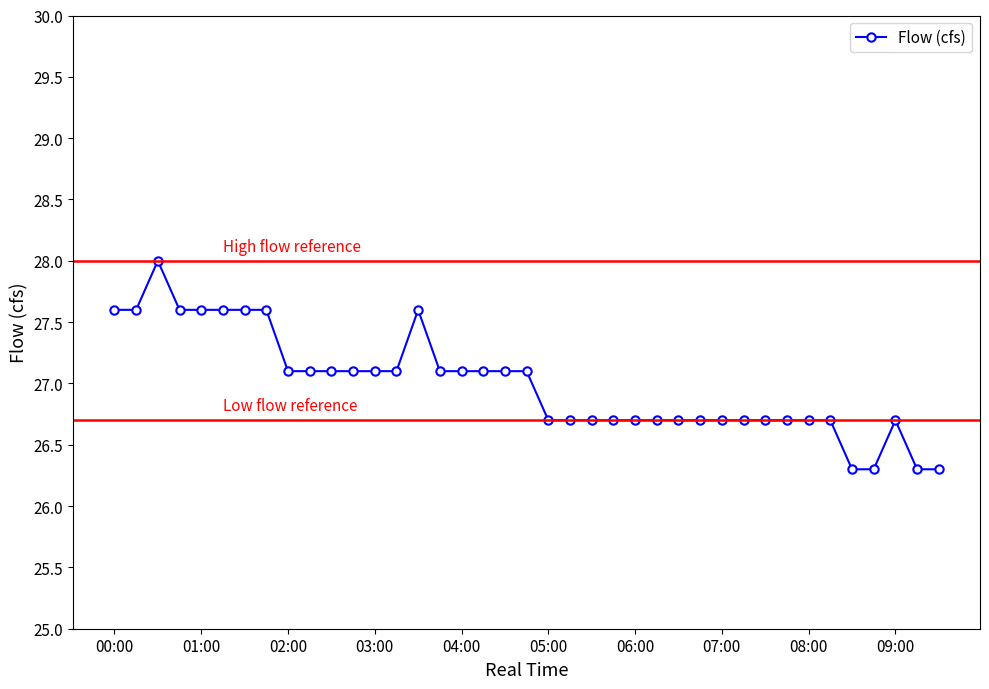

What is the difference between the maximum and second lowest values?

1.7